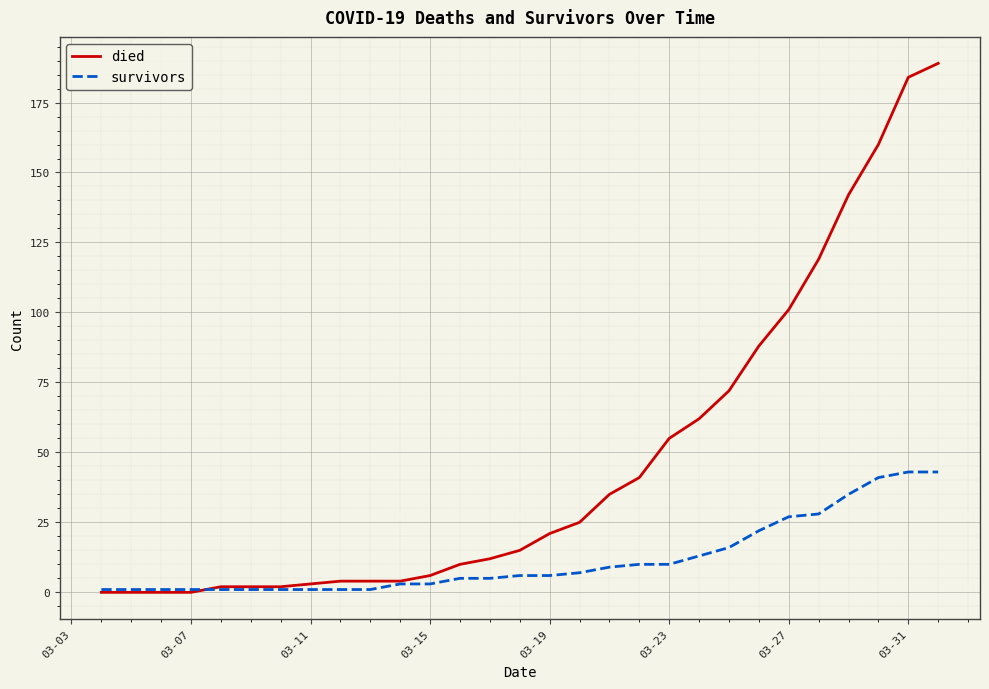

What is the greatest value displayed?

189